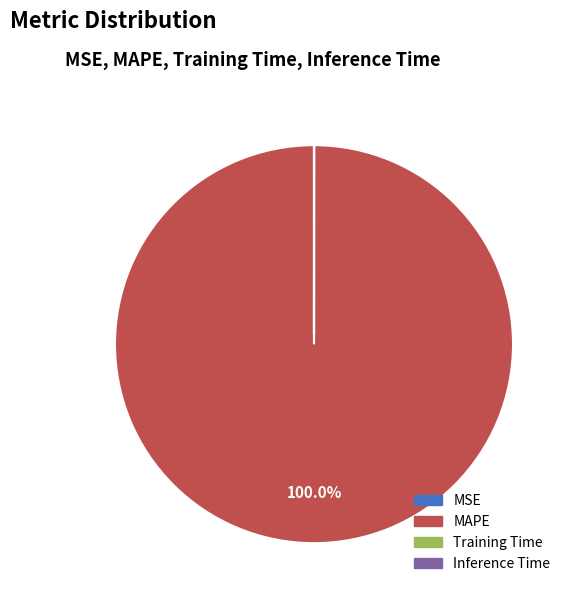

What is the largest slice in the pie chart?

MAPE